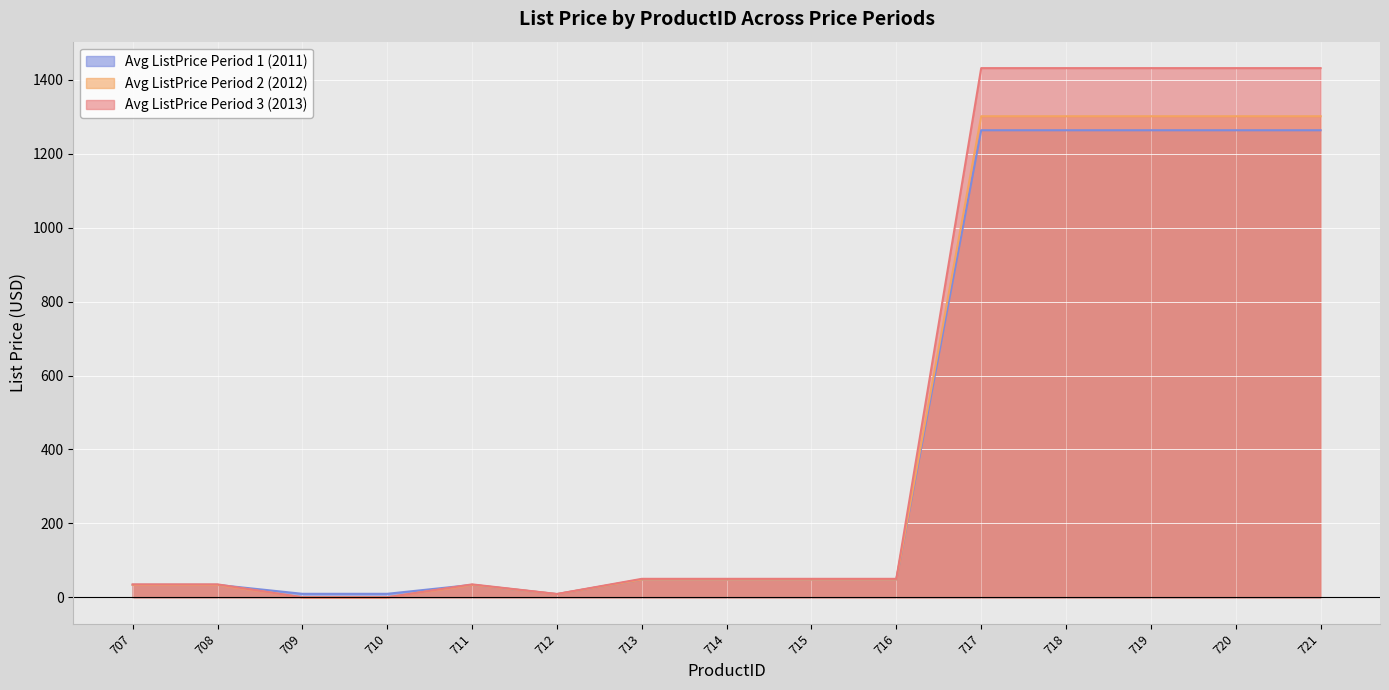

True or false: Avg ListPrice Period 2 (2012) and Avg ListPrice Period 1 (2011) cross at least once.

False